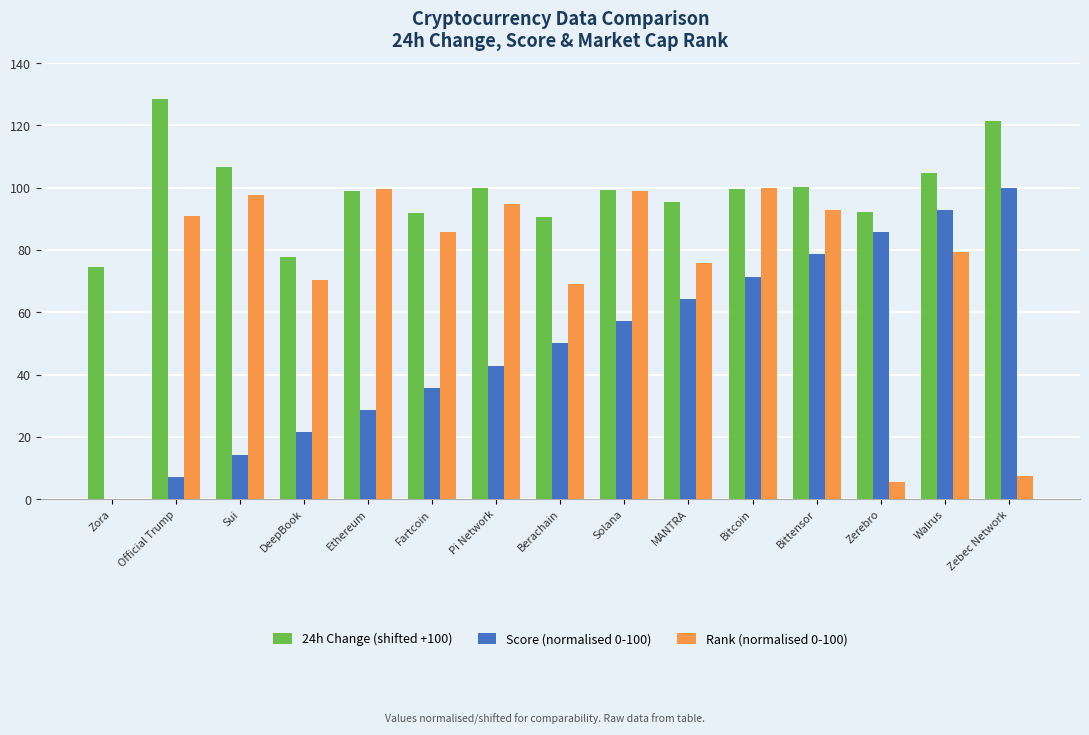

What is the greatest value displayed?

128.5